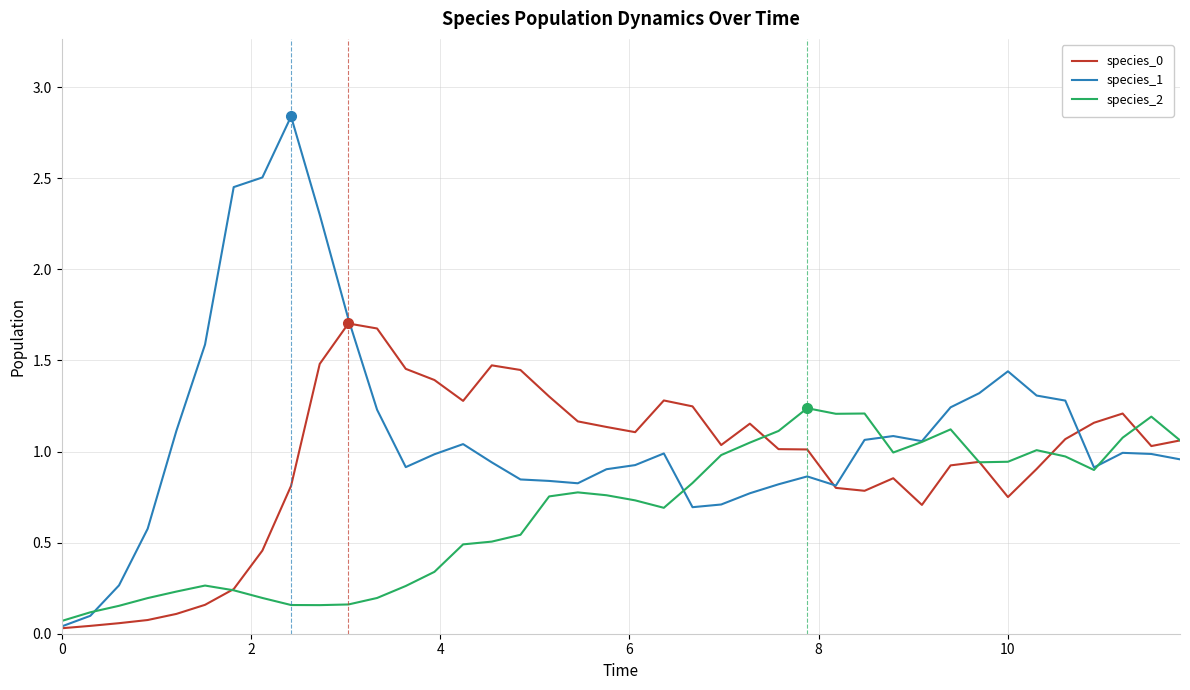

How many lines are shown in the chart?

3